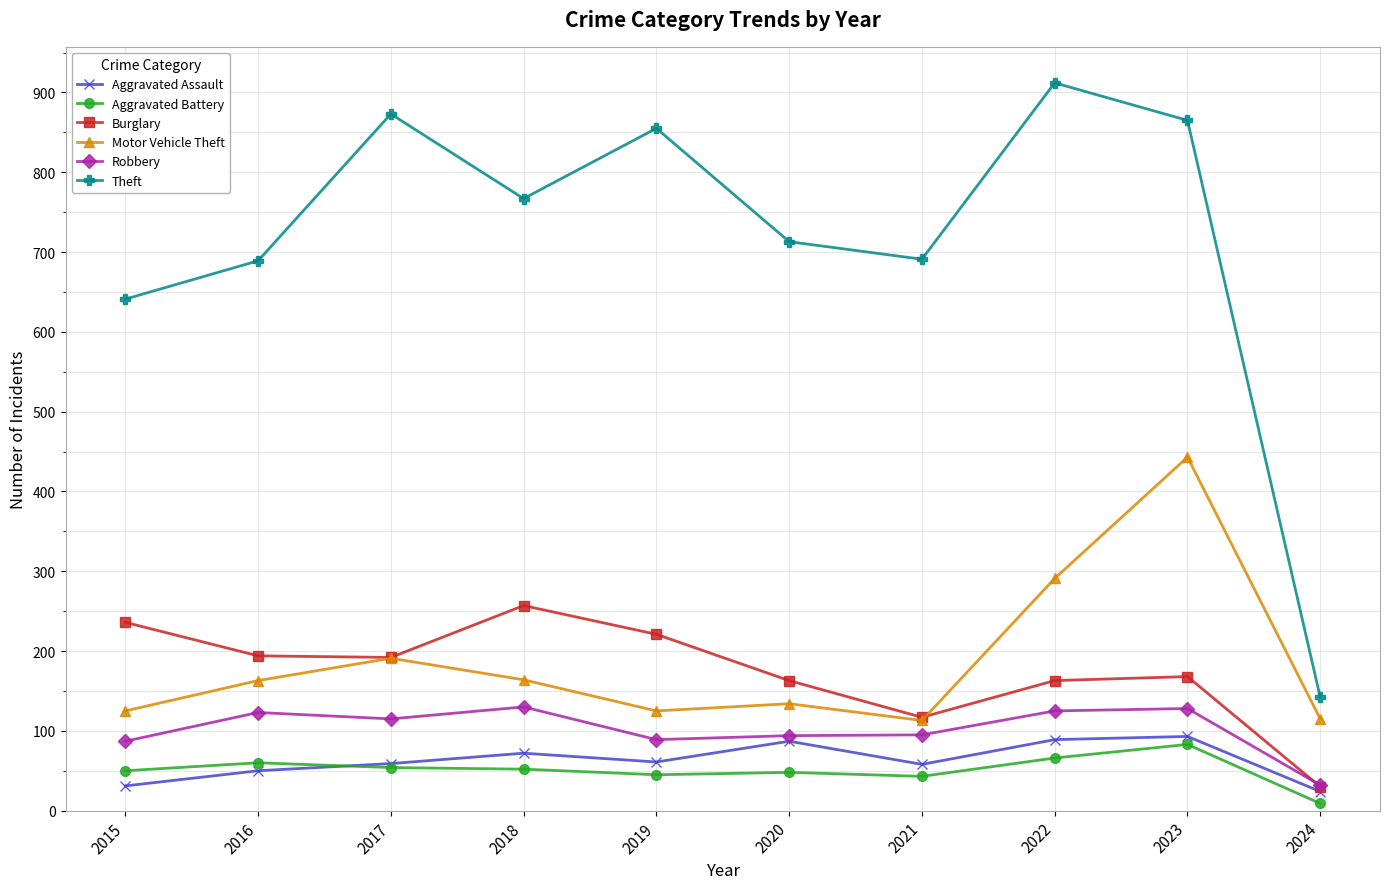

True or false: Aggravated Battery has a value of 83 at 2023.

True